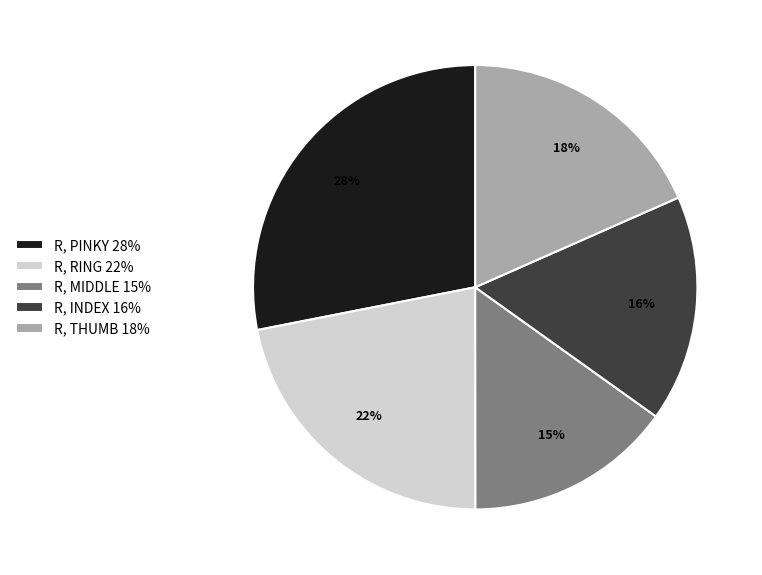

Combined, do R, THUMB 18% and R, MIDDLE 15% account for over 50%?

No